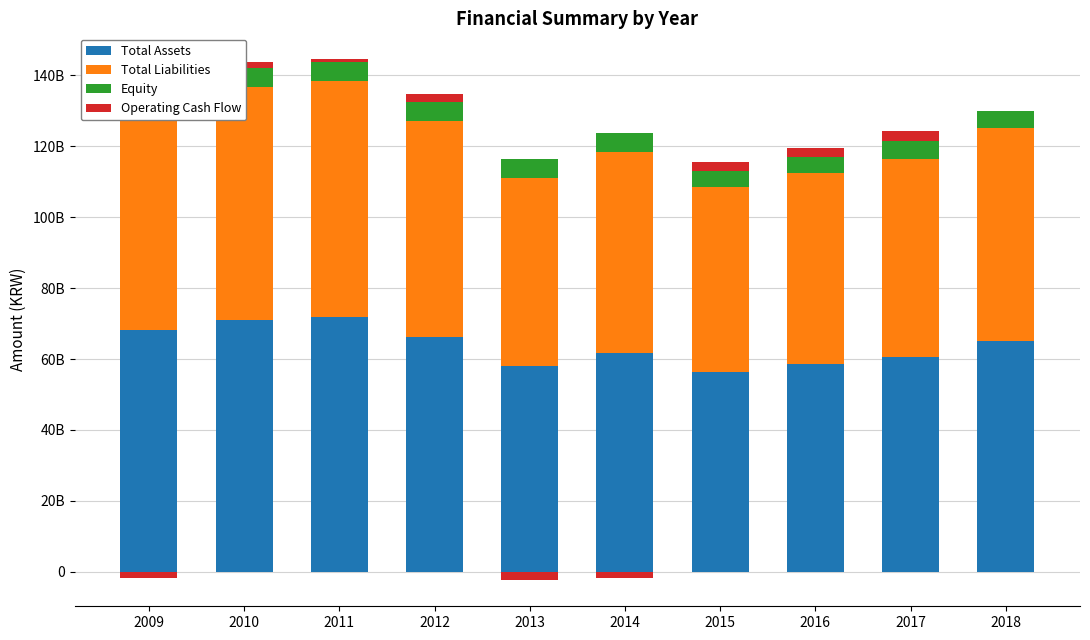

At which label is Total Assets closest to 64120428000?

2018